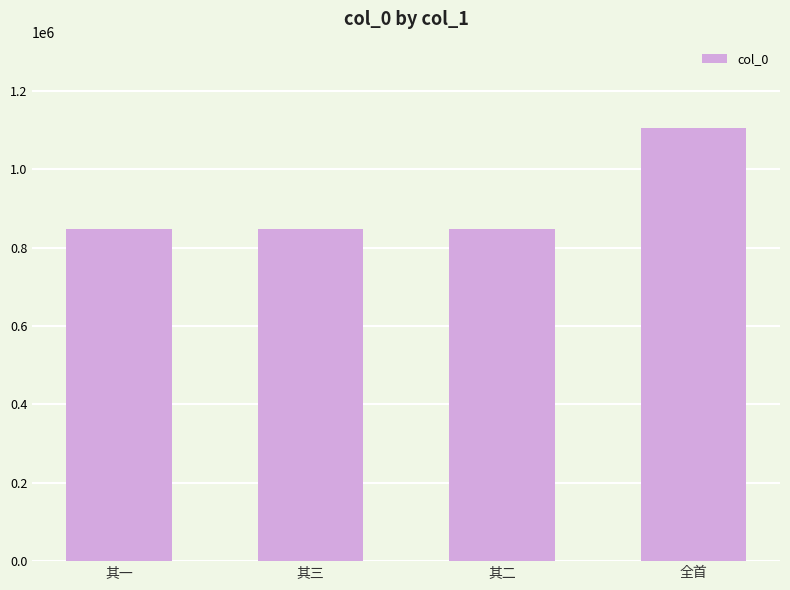

What is the change in value from 其一 to 其二?

-1